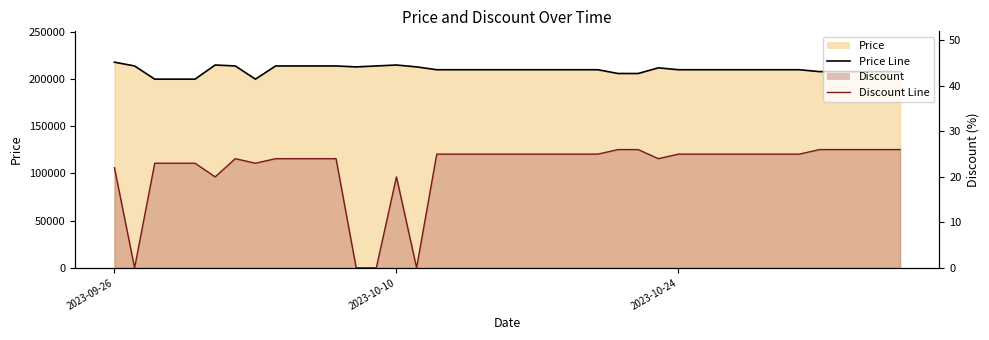

The value of Price Line at 13 is 331146. True or false?

False